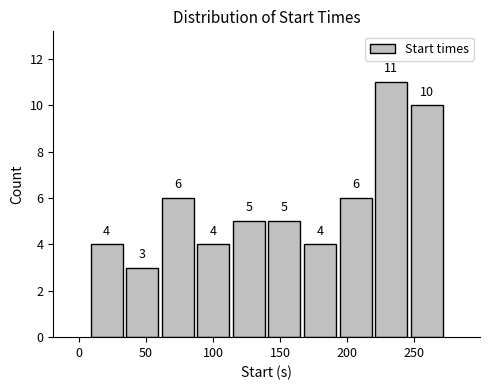

Which range on the x-axis has the tallest bar?

220 to 245